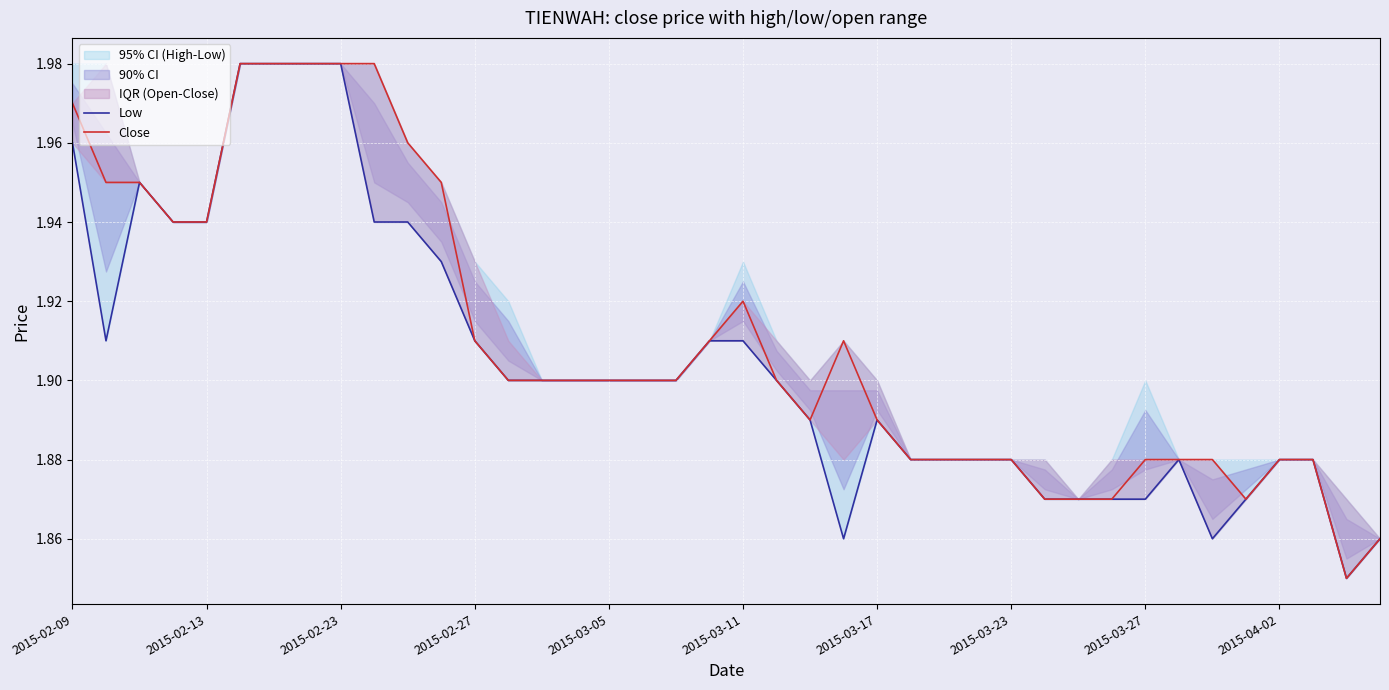

Reading left to right, transcribe all the data shown in this chart.

Low: 2.0	1.9	1.9	1.9	1.9	2.0	2.0	2.0	2.0	1.9	1.9	1.9	1.9	1.9	1.9	1.9	1.9	1.9	1.9	1.9	1.9	1.9	1.9	1.9	1.9	1.9	1.9	1.9	1.9	1.9	1.9	1.9	1.9	1.9	1.9	1.9	1.9	1.9	1.9	1.9
Close: 2.0	1.9	1.9	1.9	1.9	2.0	2.0	2.0	2.0	2.0	2.0	1.9	1.9	1.9	1.9	1.9	1.9	1.9	1.9	1.9	1.9	1.9	1.9	1.9	1.9	1.9	1.9	1.9	1.9	1.9	1.9	1.9	1.9	1.9	1.9	1.9	1.9	1.9	1.9	1.9